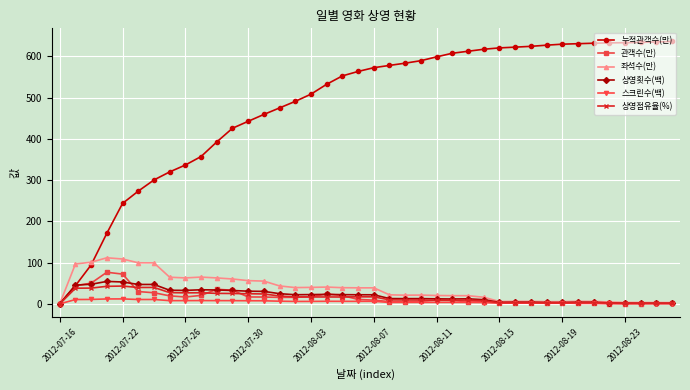

How many values in the 누적관객수(만) series exceed 572?

20